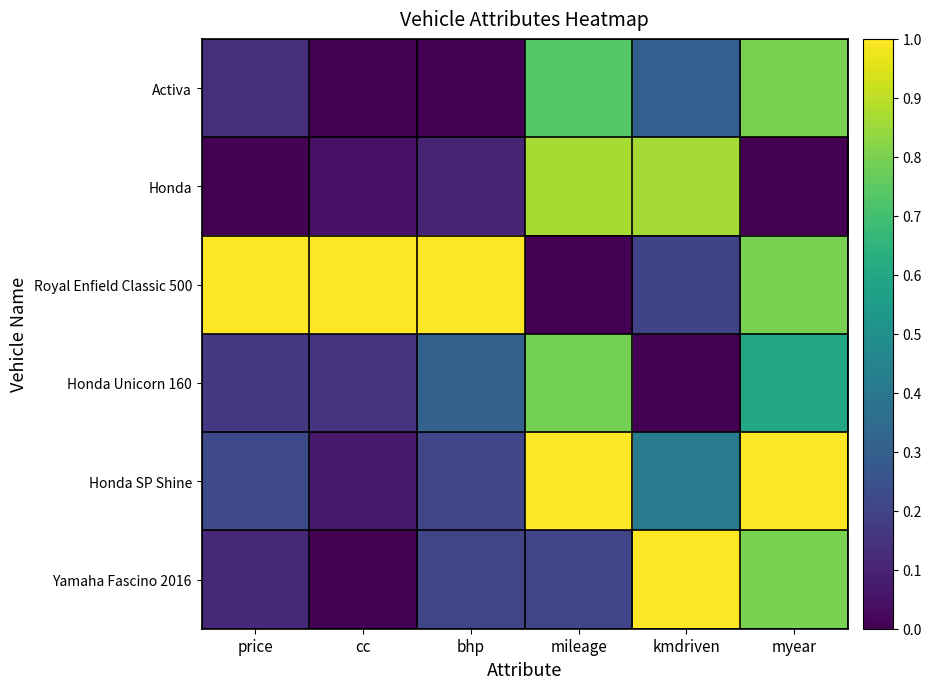

What is the maximum value shown in the chart?

1.0